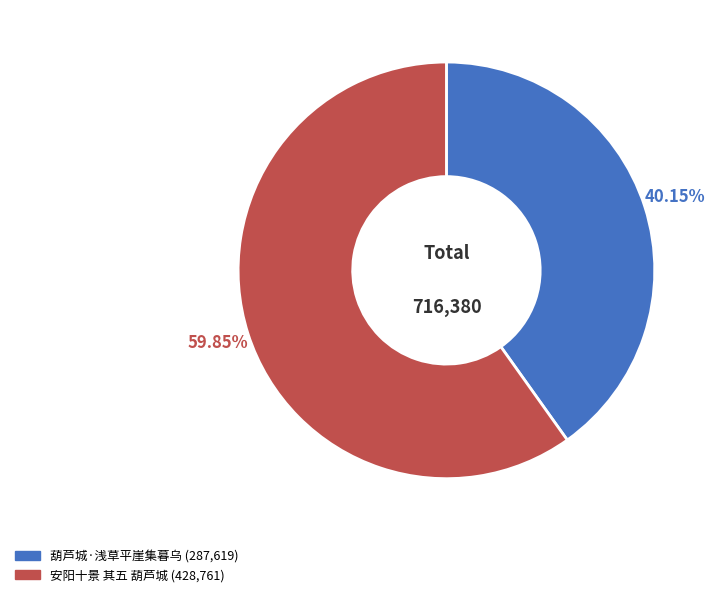

Count the number of slices in the pie.

2